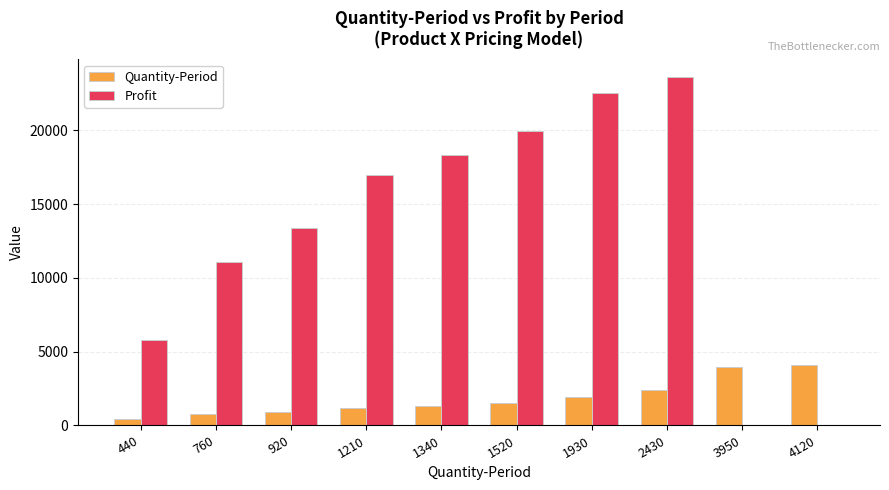

Between 440 and 1930, which series saw the biggest shift?

Profit